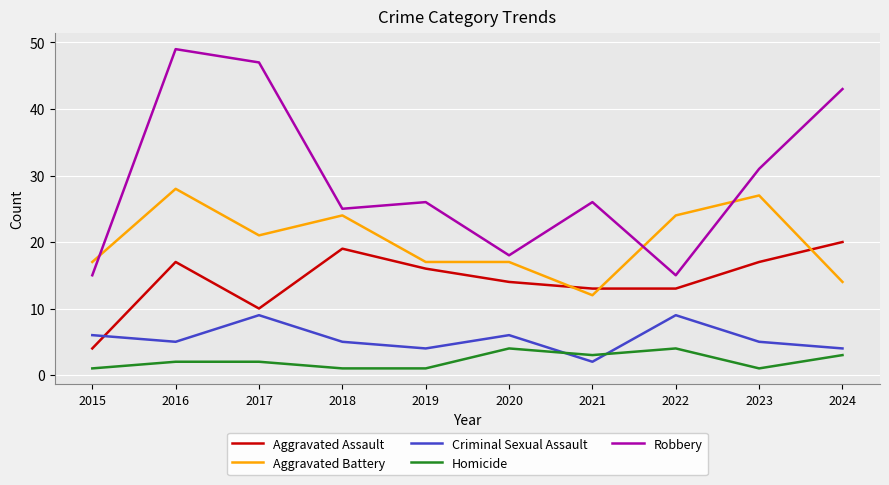

True or false: Criminal Sexual Assault and Aggravated Battery cross at least once.

False